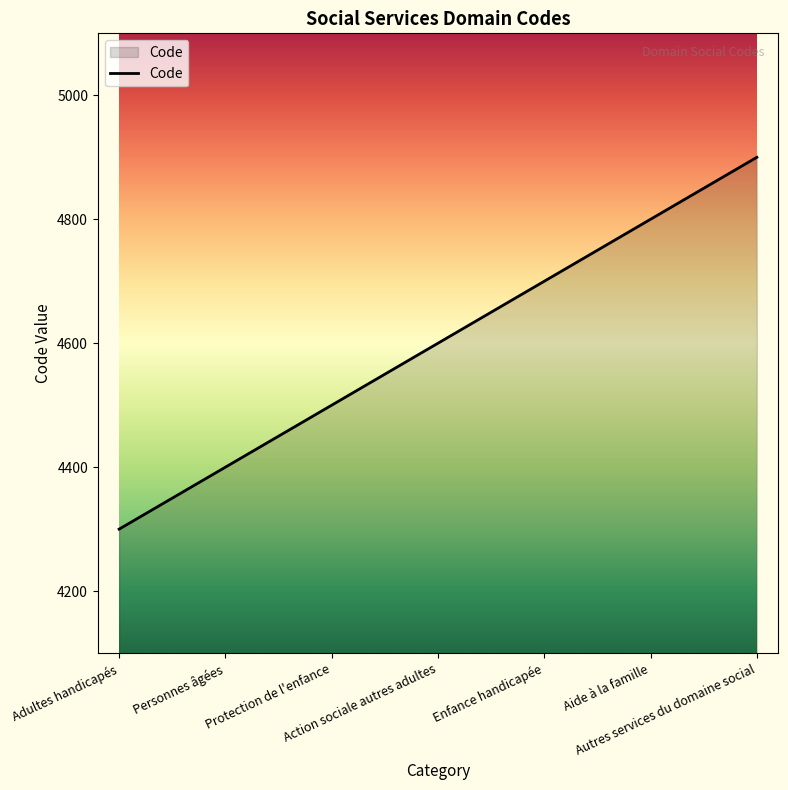

Rank the categories by value from highest to lowest.

Autres services du domaine social, Aide à la famille, Enfance handicapée, Action sociale autres adultes, Protection de l'enfance, Personnes âgées, Adultes handicapés